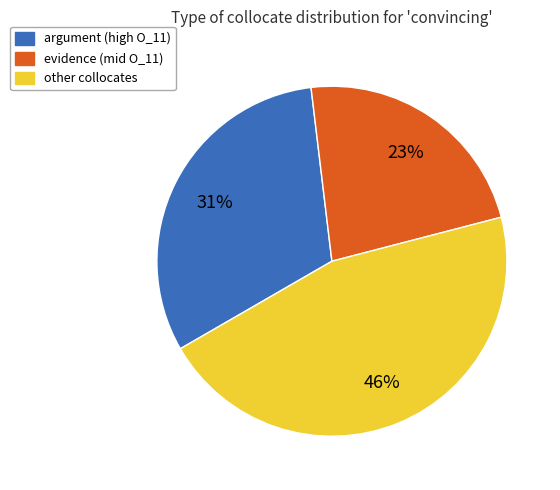

Is there a majority slice in this chart?

No